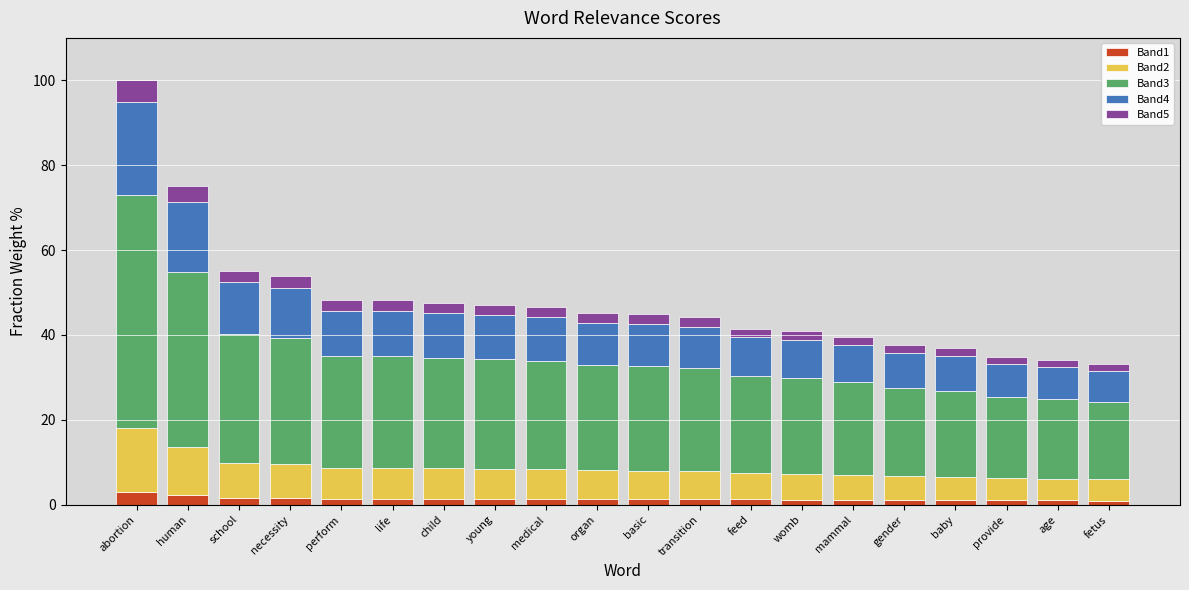

What are all the series names shown in the legend?

Band1, Band2, Band3, Band4, Band5